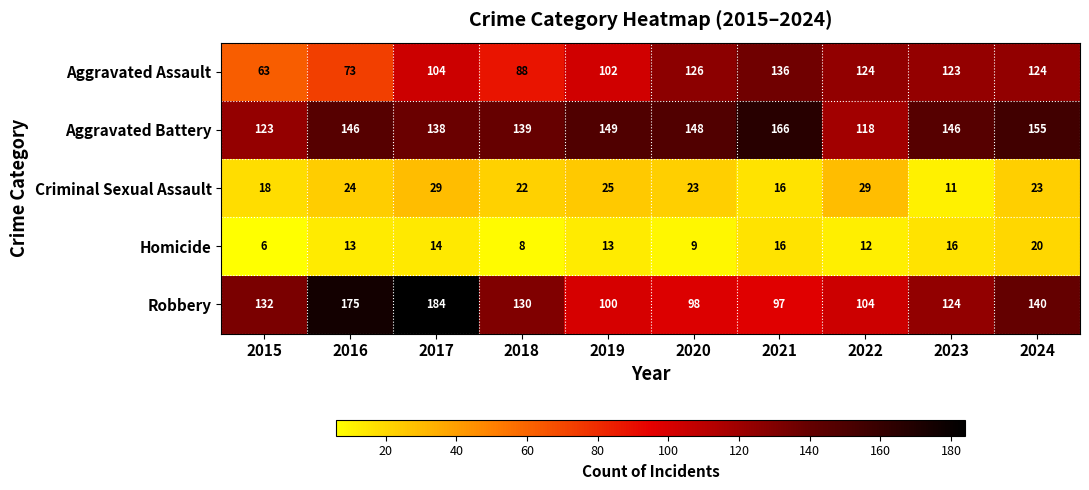

What is the approximate value of Aggravated Battery at 2023?

146